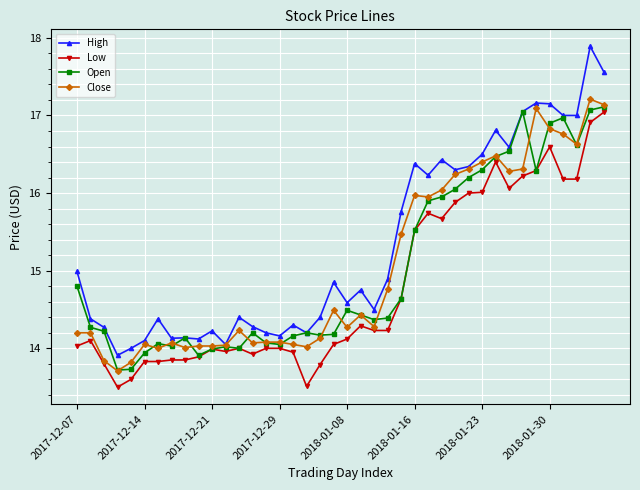

What is the value of the High point at the 18th from the left?

14.2